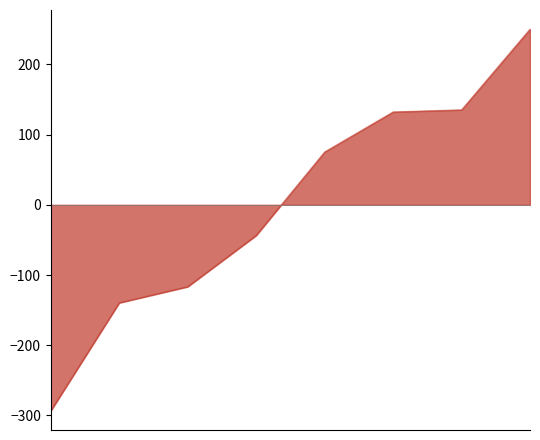

What is the minimum value shown in the chart?

-293.6